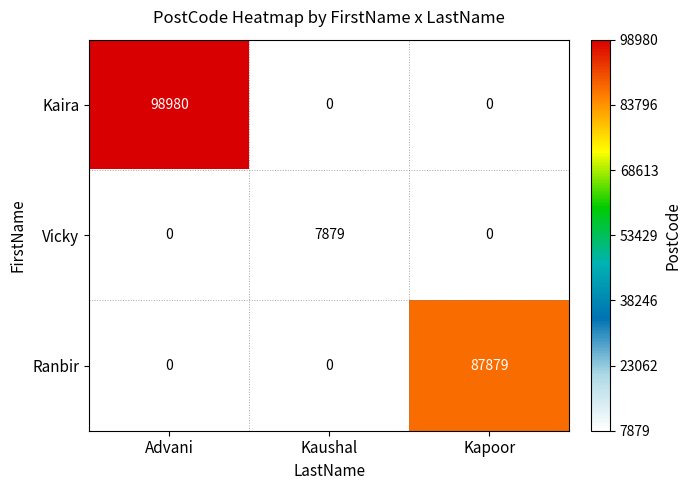

What is the difference between the Ranbir values at Kapoor and Advani?

87879